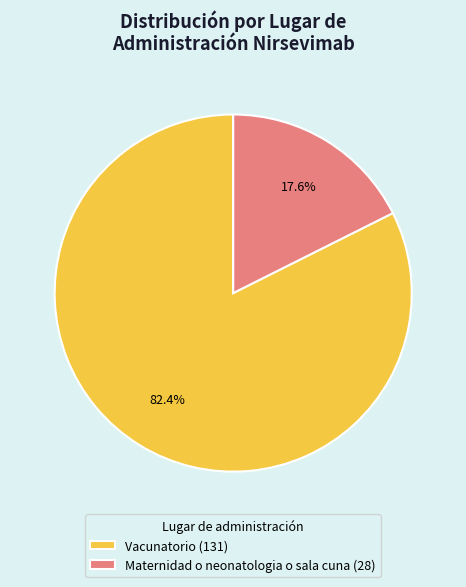

Approximately how many times larger is the value at Vacunatorio compared to Maternidad o neonatologia o sala cuna?

4.7